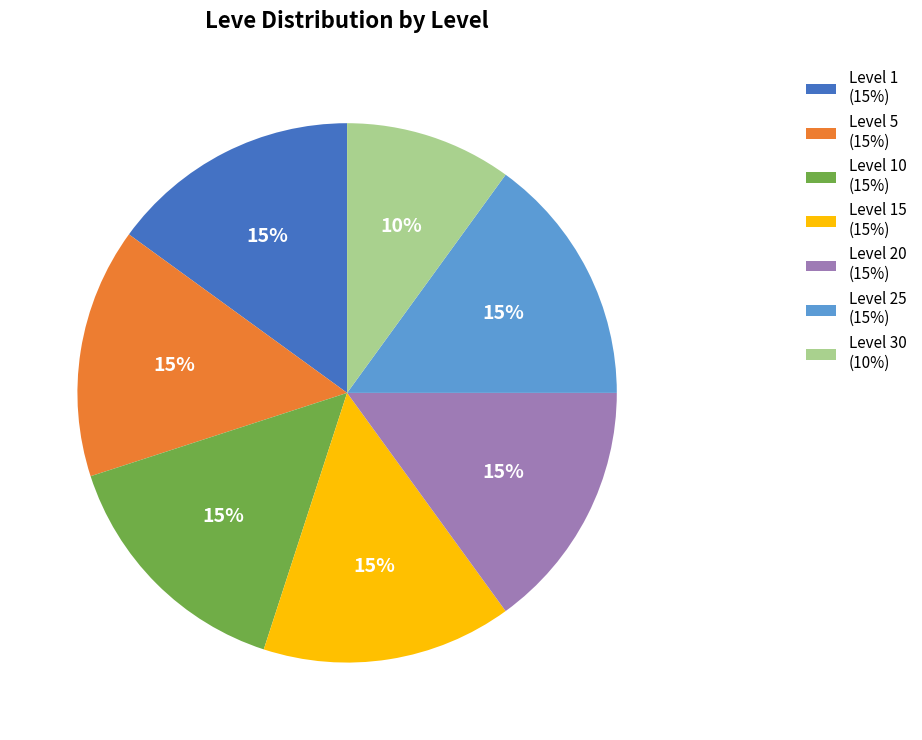

Between Level 30 (10%) and Level 10 (15%), which is larger?

Level 10 (15%)